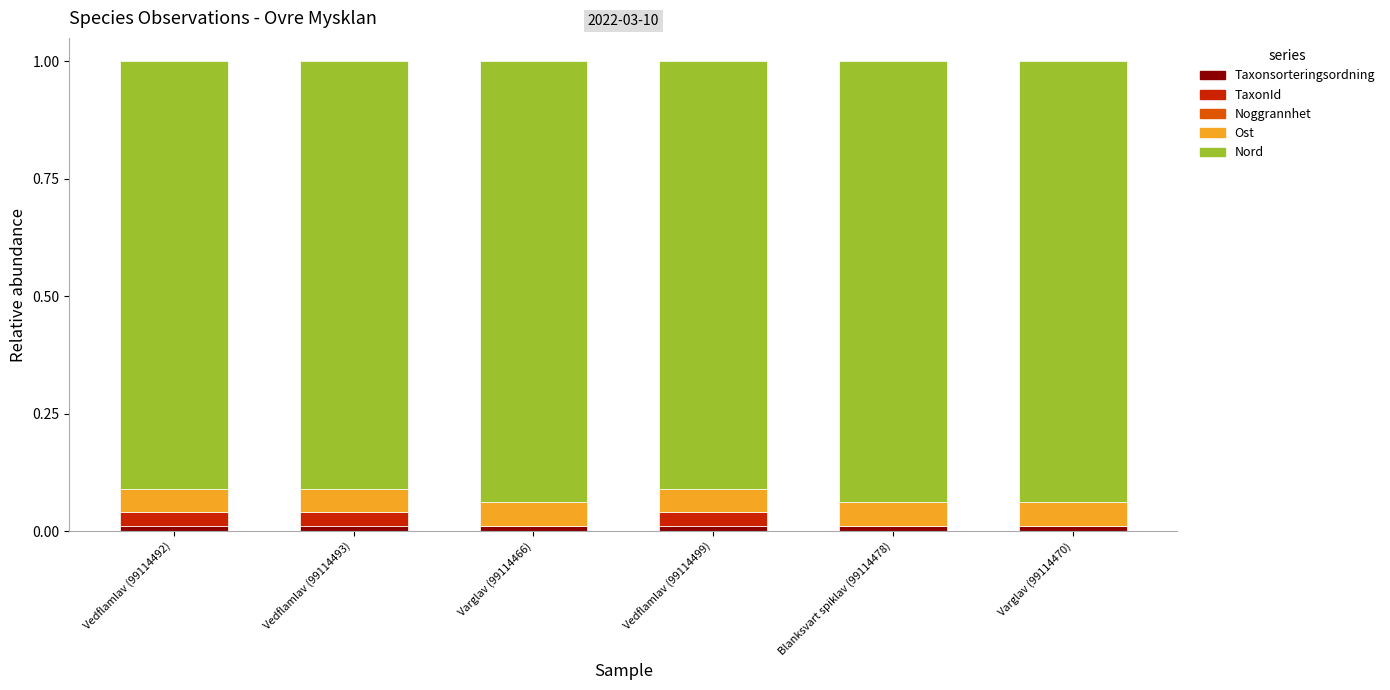

The value of Taxonsorteringsordning at Vedflamlav (99114499) is 0.0. True or false?

True